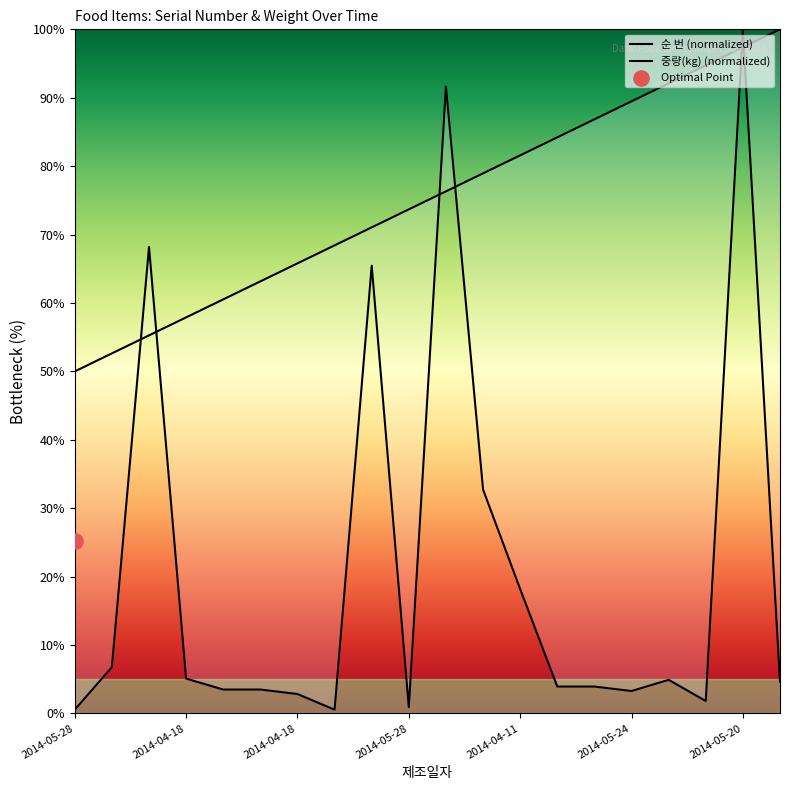

Is the value of 중량(kg) at 2014-03-01 greater than the value of 순 번 at 2014-05-28?

No